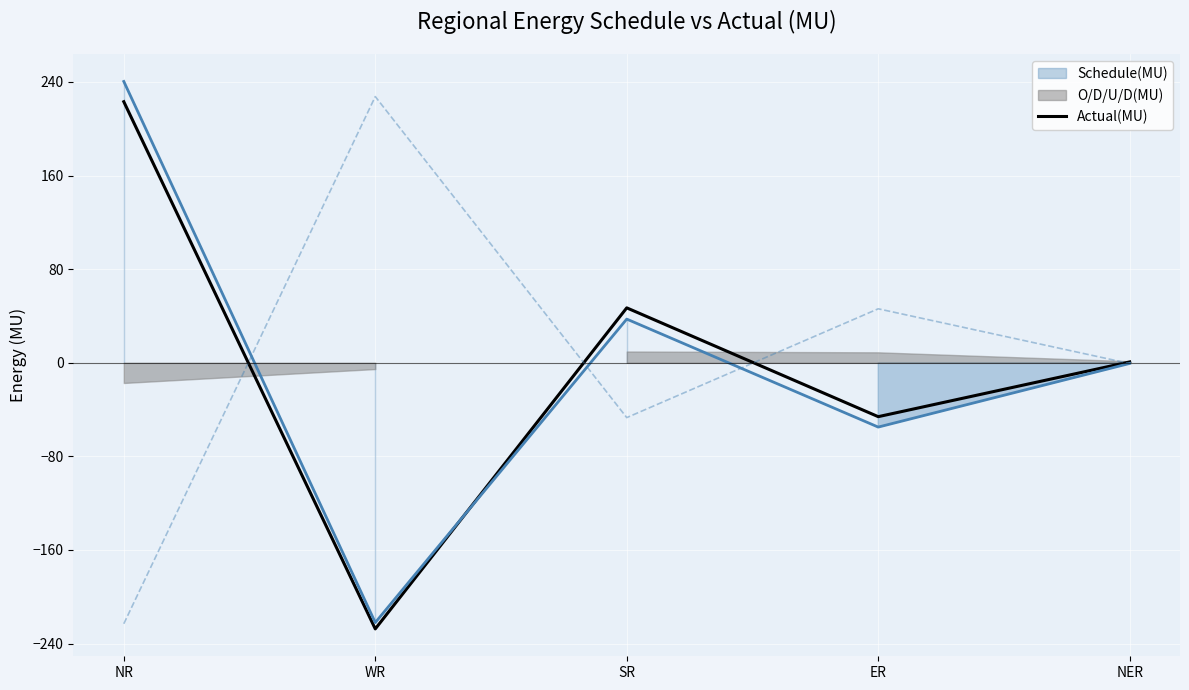

Where does the data first go above 0?

NR